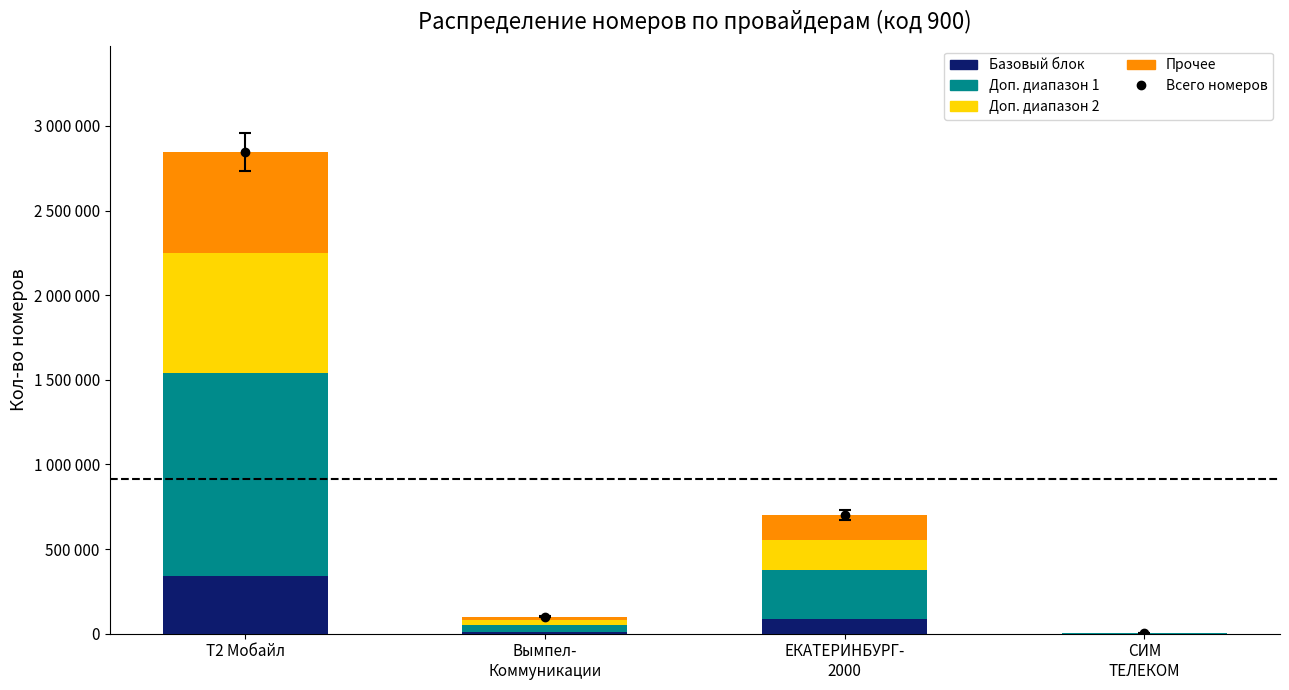

What is the value of the Доп. диапазон 2 bar at the 4th from the left?

500